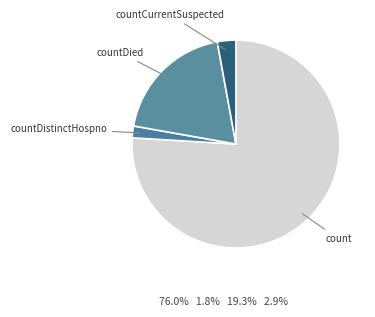

Which has a higher value, countCurrentSuspected or countDied?

countDied